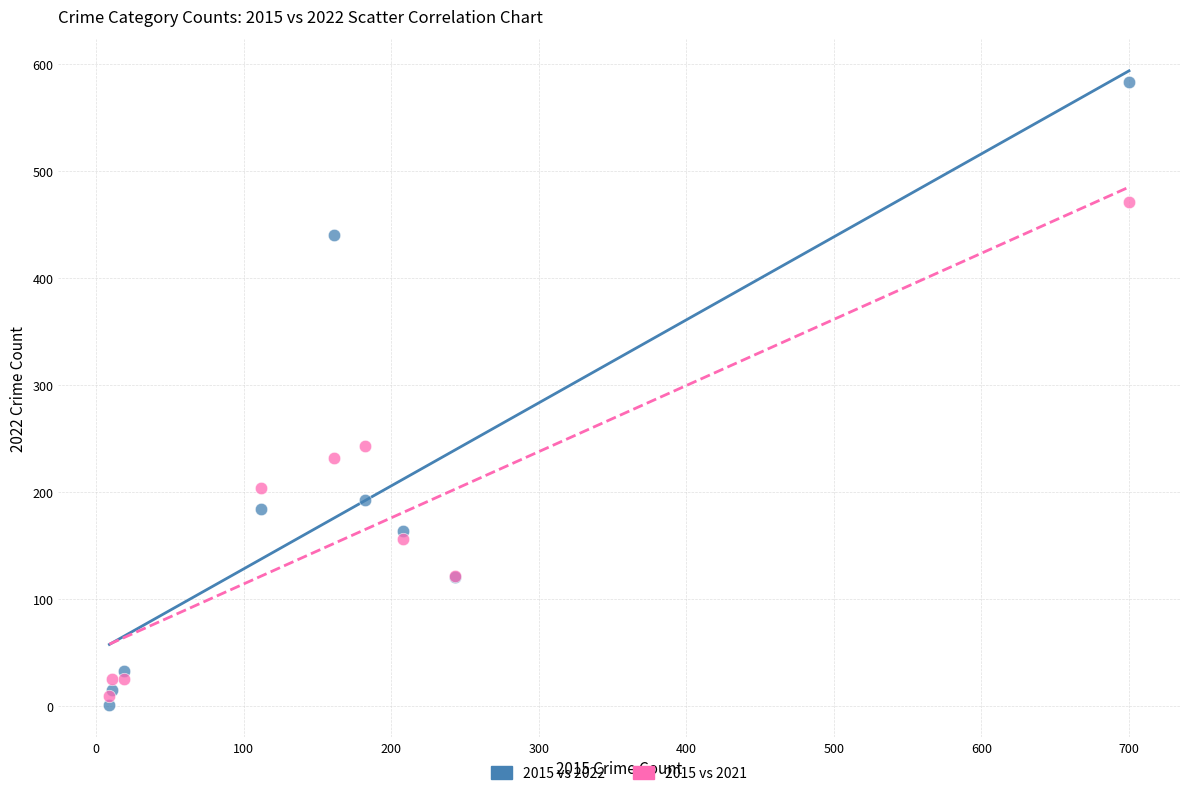

Across all series, what Y value is closest to 292?

243